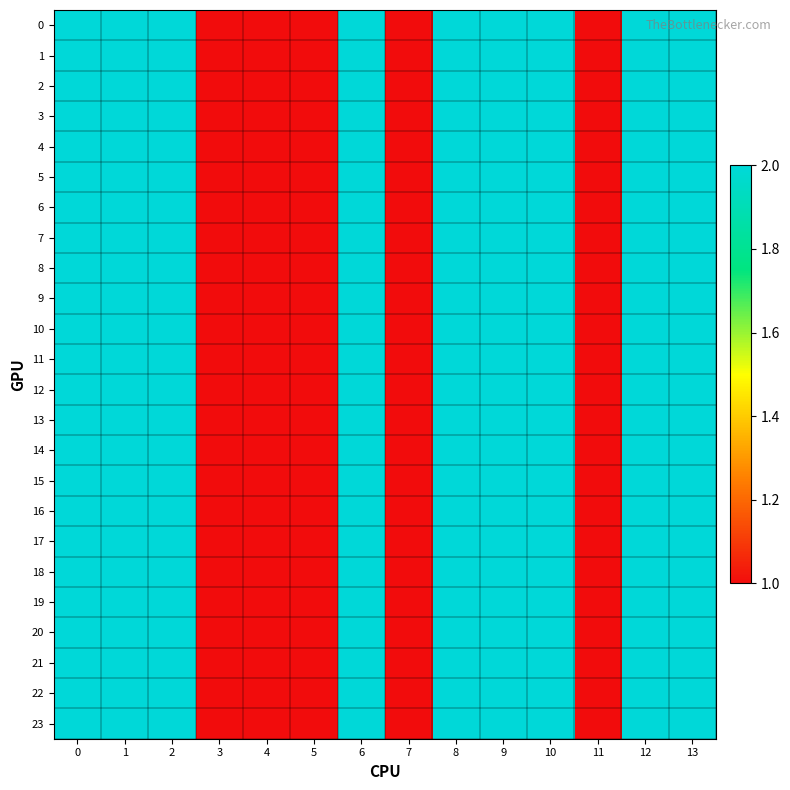

Reading left to right, transcribe all the data shown in this chart.

0: 0=2	1=2	2=2	3=1	4=1	5=1	6=2	7=1	8=2	9=2	10=2	11=1	12=2	13=2
1: 0=2	1=2	2=2	3=1	4=1	5=1	6=2	7=1	8=2	9=2	10=2	11=1	12=2	13=2
2: 0=2	1=2	2=2	3=1	4=1	5=1	6=2	7=1	8=2	9=2	10=2	11=1	12=2	13=2
3: 0=2	1=2	2=2	3=1	4=1	5=1	6=2	7=1	8=2	9=2	10=2	11=1	12=2	13=2
4: 0=2	1=2	2=2	3=1	4=1	5=1	6=2	7=1	8=2	9=2	10=2	11=1	12=2	13=2
5: 0=2	1=2	2=2	3=1	4=1	5=1	6=2	7=1	8=2	9=2	10=2	11=1	12=2	13=2
6: 0=2	1=2	2=2	3=1	4=1	5=1	6=2	7=1	8=2	9=2	10=2	11=1	12=2	13=2
7: 0=2	1=2	2=2	3=1	4=1	5=1	6=2	7=1	8=2	9=2	10=2	11=1	12=2	13=2
8: 0=2	1=2	2=2	3=1	4=1	5=1	6=2	7=1	8=2	9=2	10=2	11=1	12=2	13=2
9: 0=2	1=2	2=2	3=1	4=1	5=1	6=2	7=1	8=2	9=2	10=2	11=1	12=2	13=2
10: 0=2	1=2	2=2	3=1	4=1	5=1	6=2	7=1	8=2	9=2	10=2	11=1	12=2	13=2
11: 0=2	1=2	2=2	3=1	4=1	5=1	6=2	7=1	8=2	9=2	10=2	11=1	12=2	13=2
12: 0=2	1=2	2=2	3=1	4=1	5=1	6=2	7=1	8=2	9=2	10=2	11=1	12=2	13=2
13: 0=2	1=2	2=2	3=1	4=1	5=1	6=2	7=1	8=2	9=2	10=2	11=1	12=2	13=2
14: 0=2	1=2	2=2	3=1	4=1	5=1	6=2	7=1	8=2	9=2	10=2	11=1	12=2	13=2
15: 0=2	1=2	2=2	3=1	4=1	5=1	6=2	7=1	8=2	9=2	10=2	11=1	12=2	13=2
16: 0=2	1=2	2=2	3=1	4=1	5=1	6=2	7=1	8=2	9=2	10=2	11=1	12=2	13=2
17: 0=2	1=2	2=2	3=1	4=1	5=1	6=2	7=1	8=2	9=2	10=2	11=1	12=2	13=2
18: 0=2	1=2	2=2	3=1	4=1	5=1	6=2	7=1	8=2	9=2	10=2	11=1	12=2	13=2
19: 0=2	1=2	2=2	3=1	4=1	5=1	6=2	7=1	8=2	9=2	10=2	11=1	12=2	13=2
20: 0=2	1=2	2=2	3=1	4=1	5=1	6=2	7=1	8=2	9=2	10=2	11=1	12=2	13=2
21: 0=2	1=2	2=2	3=1	4=1	5=1	6=2	7=1	8=2	9=2	10=2	11=1	12=2	13=2
22: 0=2	1=2	2=2	3=1	4=1	5=1	6=2	7=1	8=2	9=2	10=2	11=1	12=2	13=2
23: 0=2	1=2	2=2	3=1	4=1	5=1	6=2	7=1	8=2	9=2	10=2	11=1	12=2	13=2